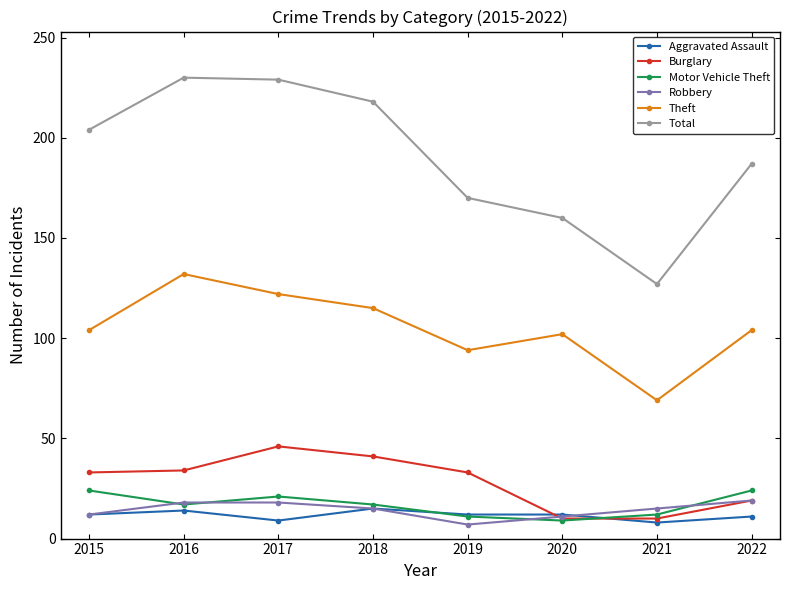

At how many categories does at least one series exceed 27?

8